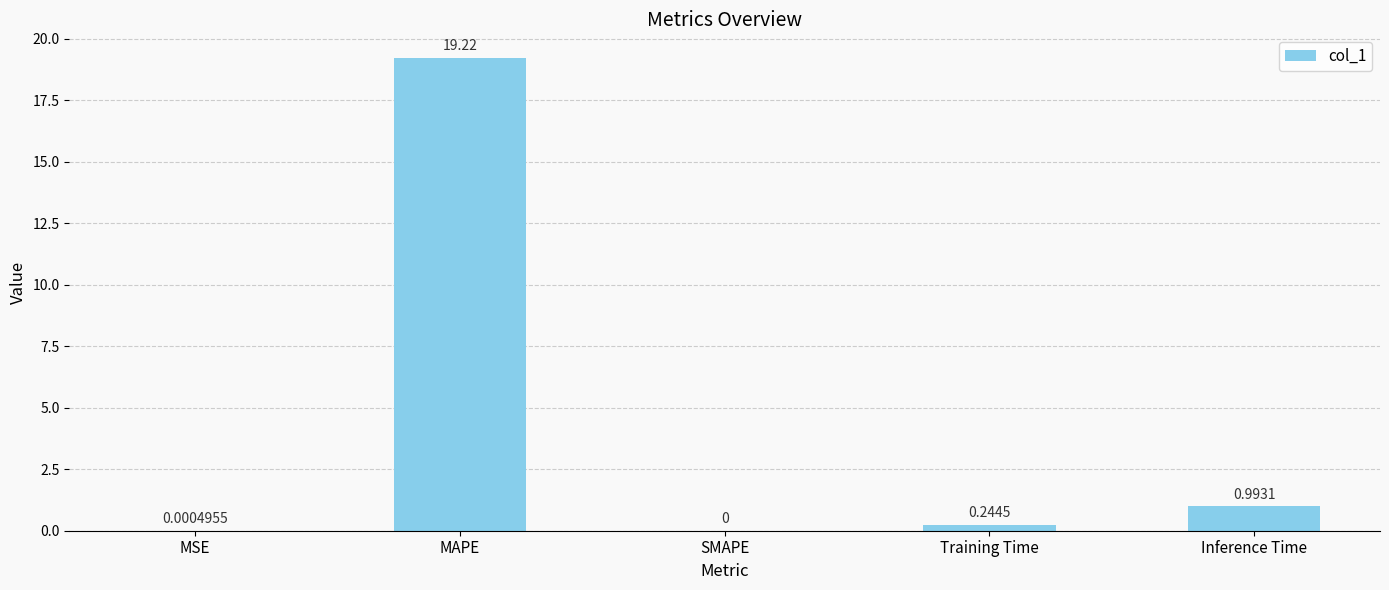

At which label is the value closest to 9?

Inference Time